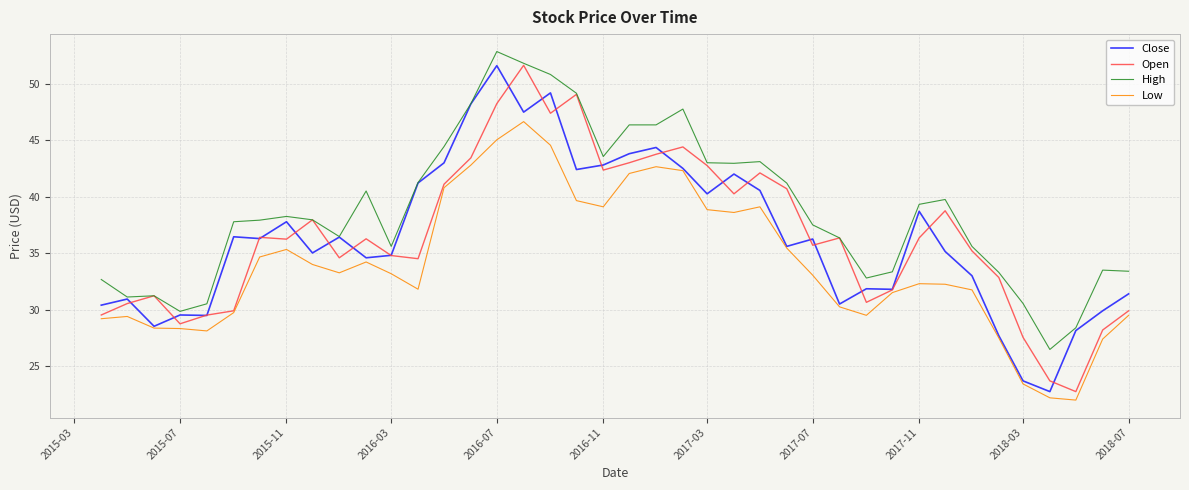

True or false: Close has more than 1 points higher than both neighbors.

True